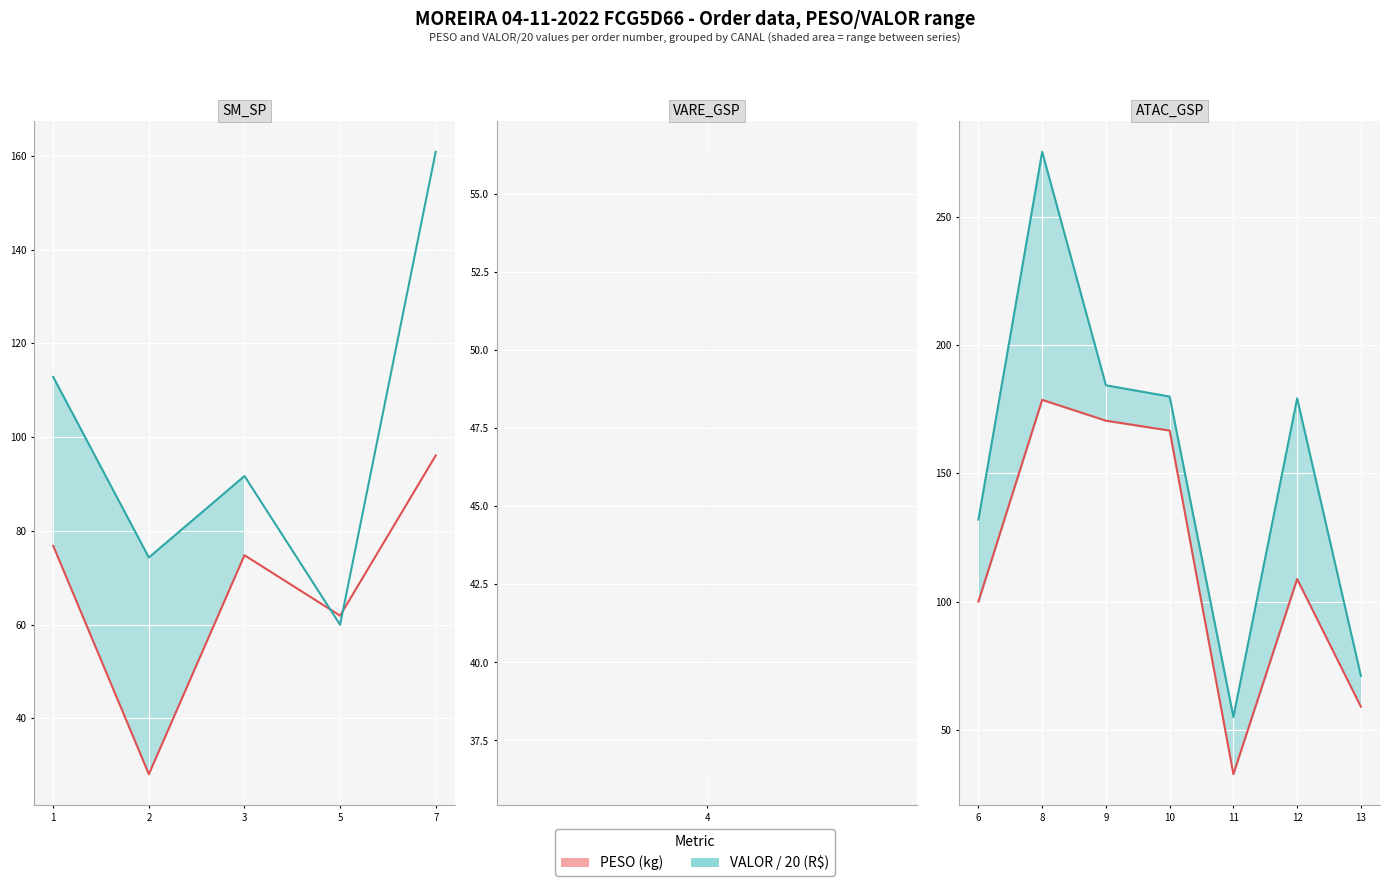

Which series has the largest range (max minus min)?

VALOR/20